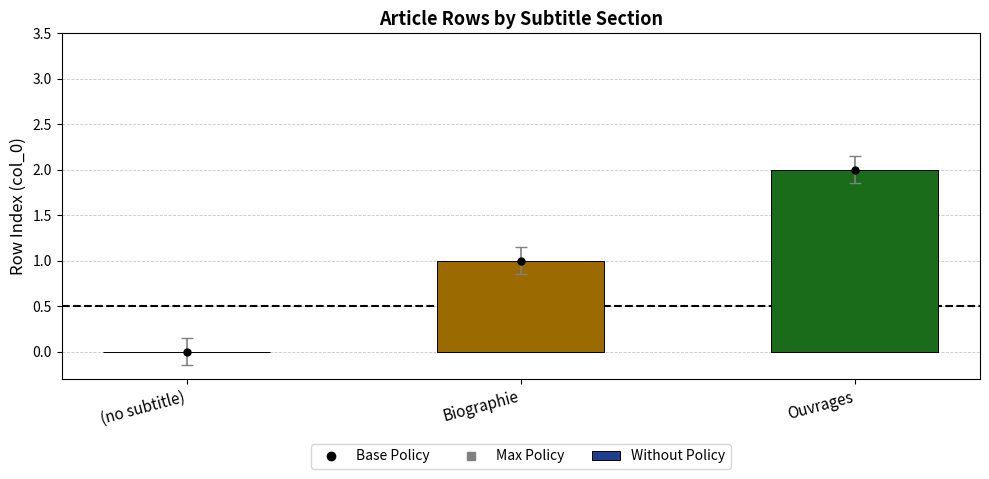

Which has a higher value, Ouvrages or (no subtitle)?

Ouvrages